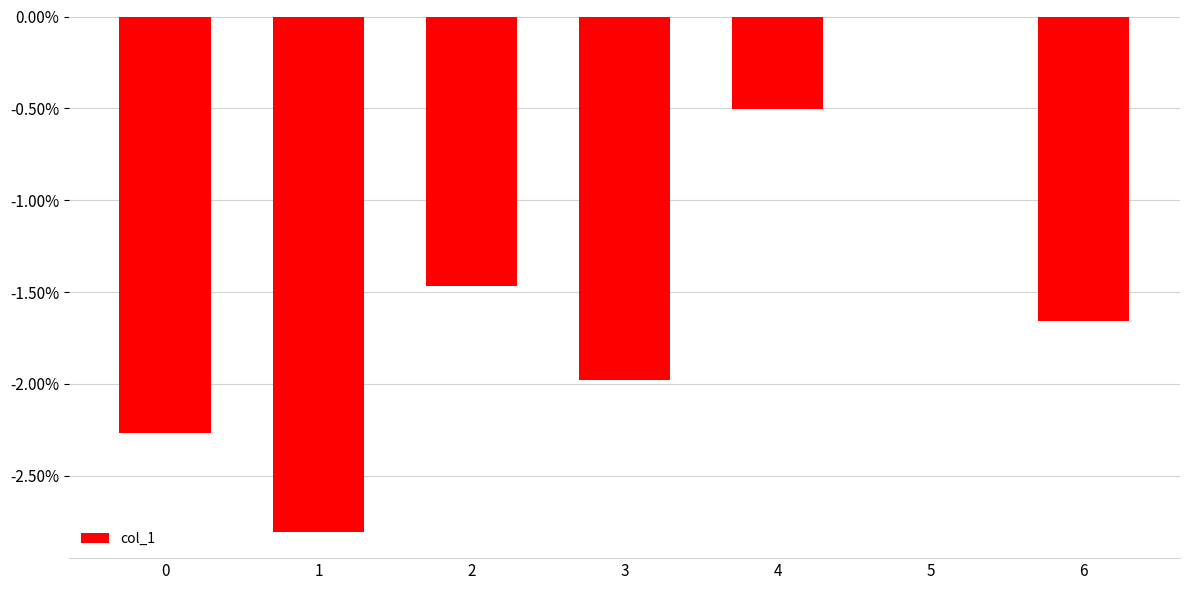

Is it true that the value at 6 is -0.4?

False